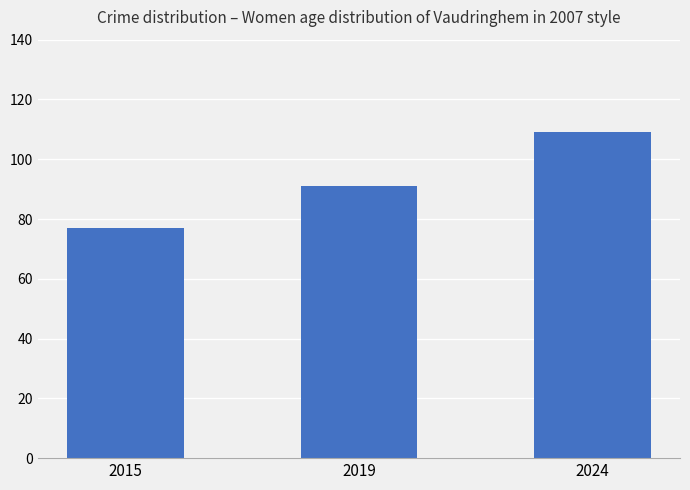

What is the value of the 3rd bar from the left?

109